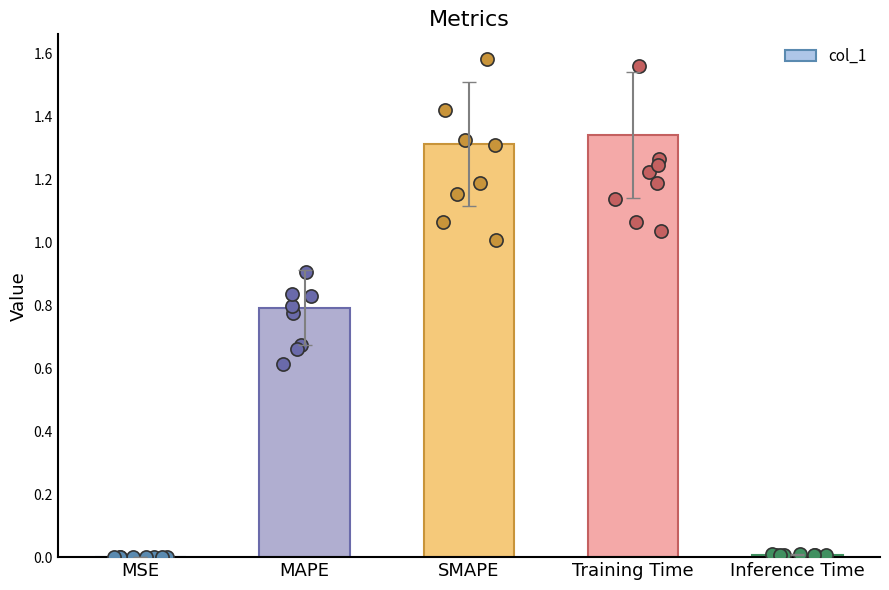

Which has a higher value, SMAPE or Training Time?

Training Time